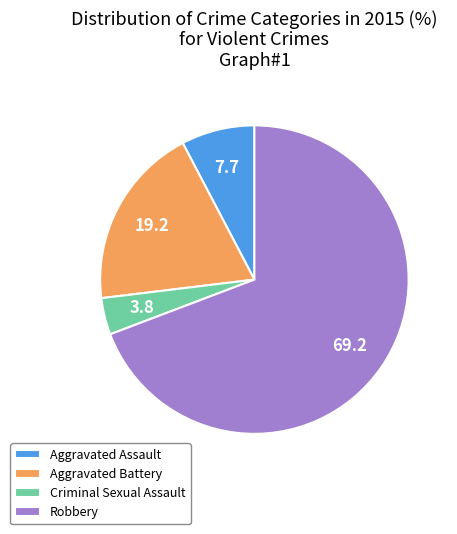

Rank the categories by value from highest to lowest.

Robbery, Aggravated Battery, Aggravated Assault, Criminal Sexual Assault